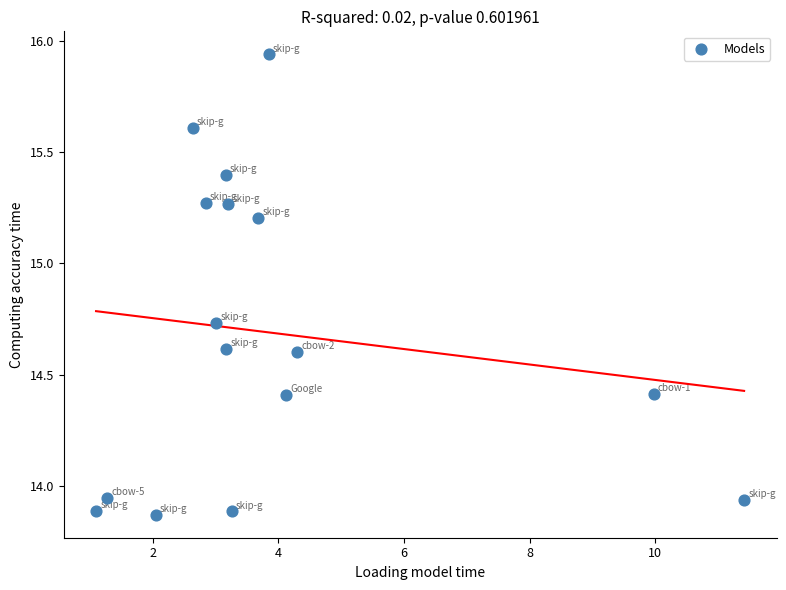

What is the range of X values (max minus min)?

10.3